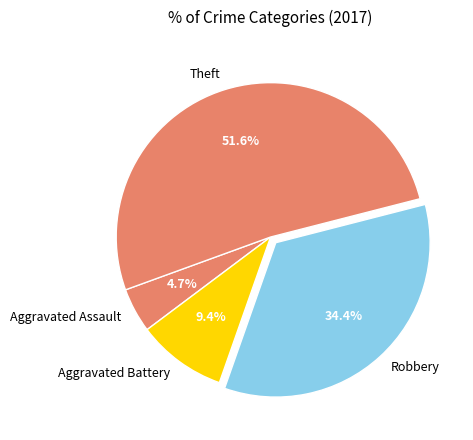

Which category has the smallest portion of the pie?

Aggravated Assault